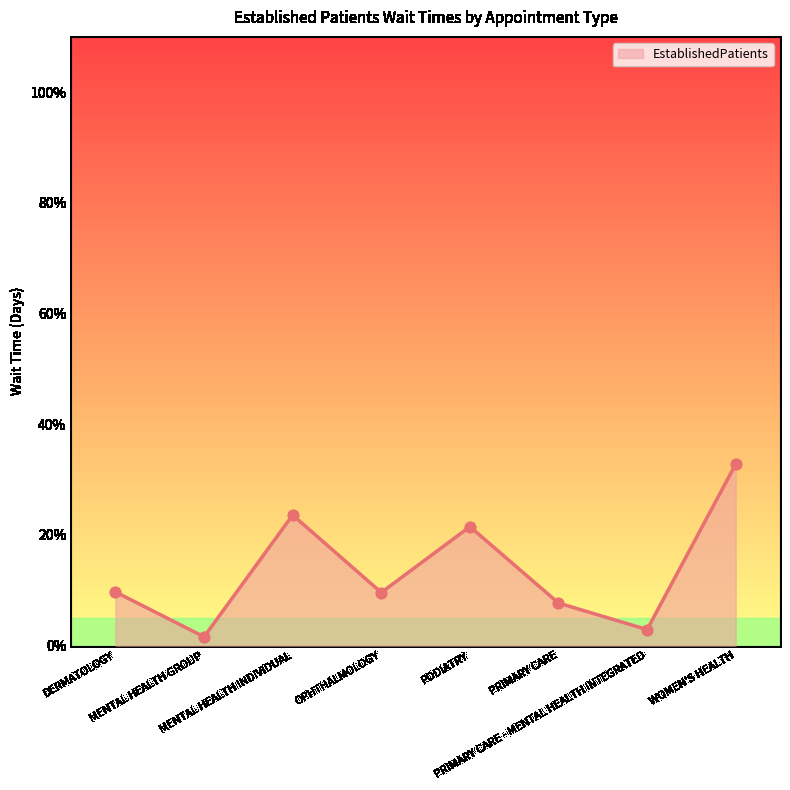

What is the change in value from DERMATOLOGY to PRIMARY CARE - MENTAL HEALTH INTEGRATED?

-6.8